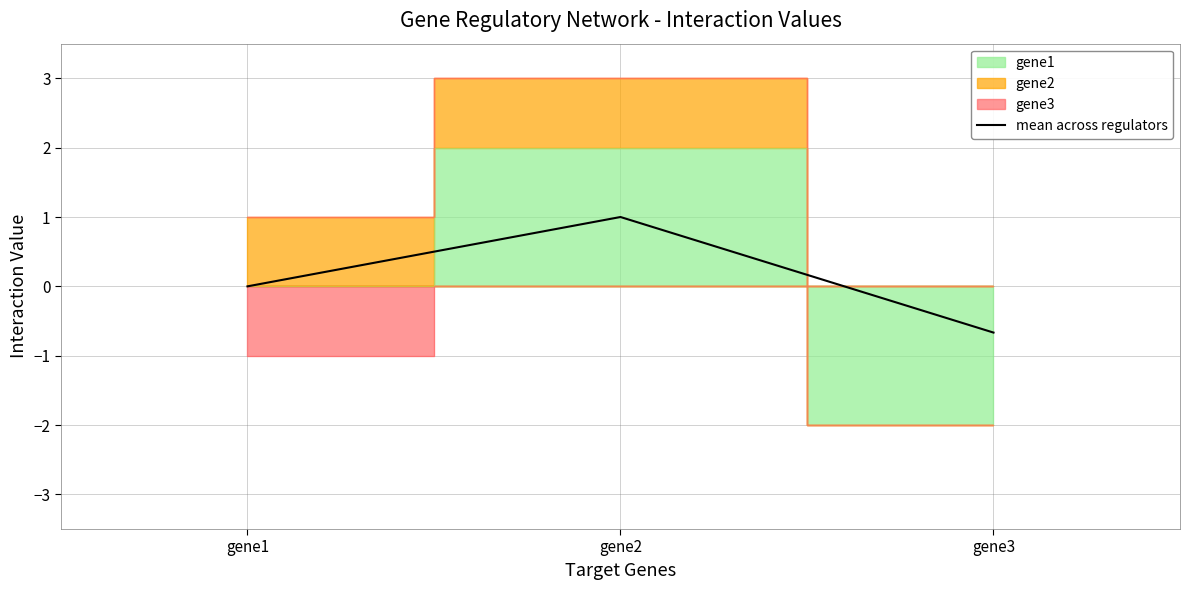

Rank the categories by value from lowest to highest.

gene3, gene1, gene2